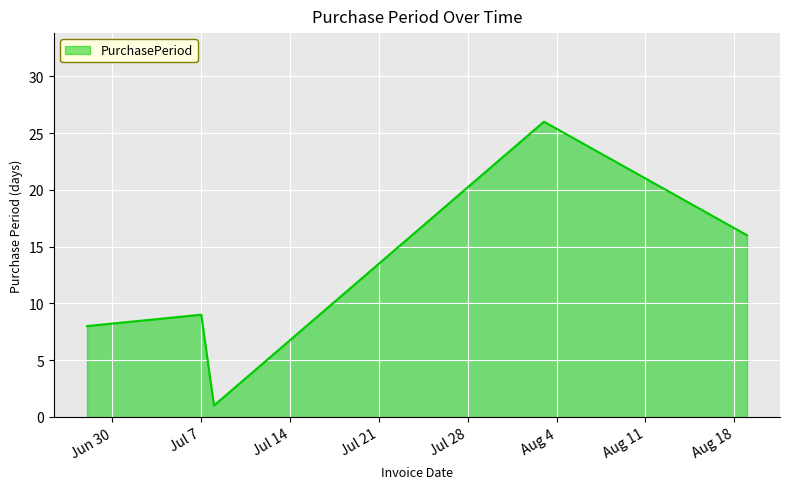

What is the sum of all values?

60